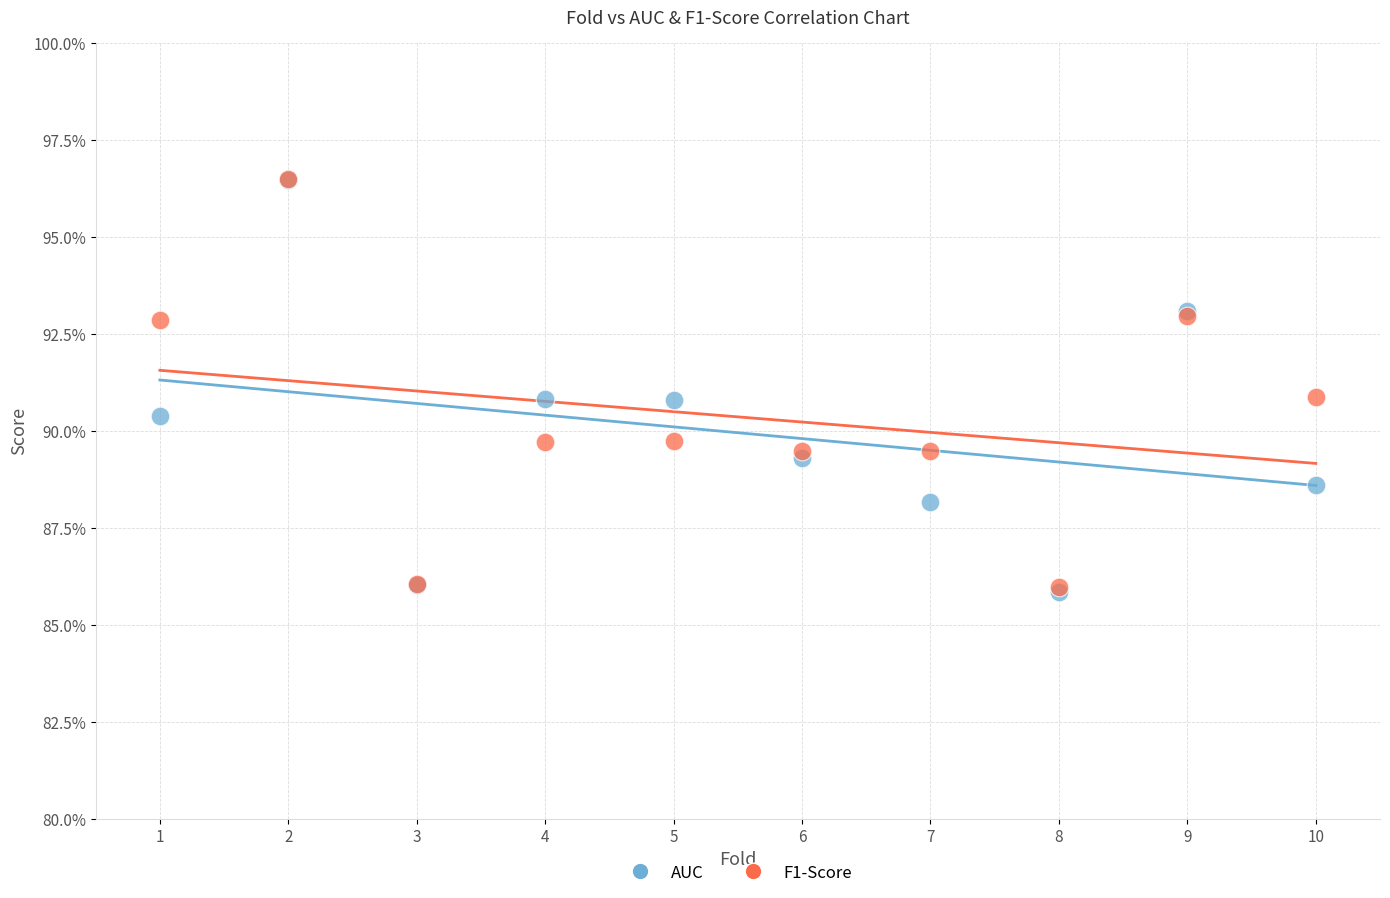

What are all the series names shown in the legend?

AUC, F1-Score